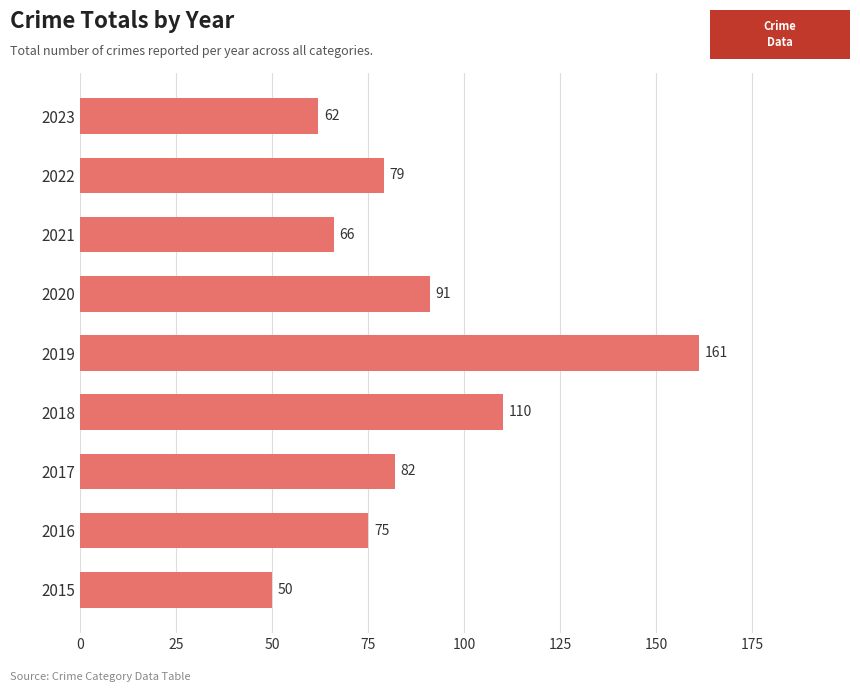

What is the change in value from 2015 to 2021?

+16